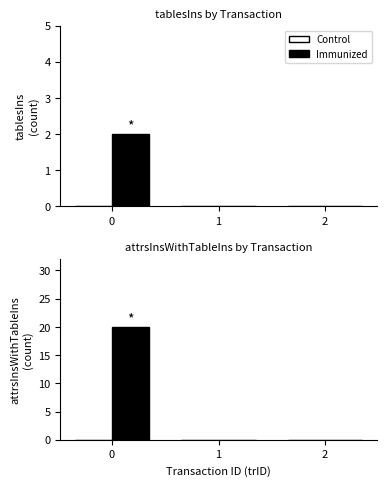

What are all the series names shown in the legend?

Control, Immunized